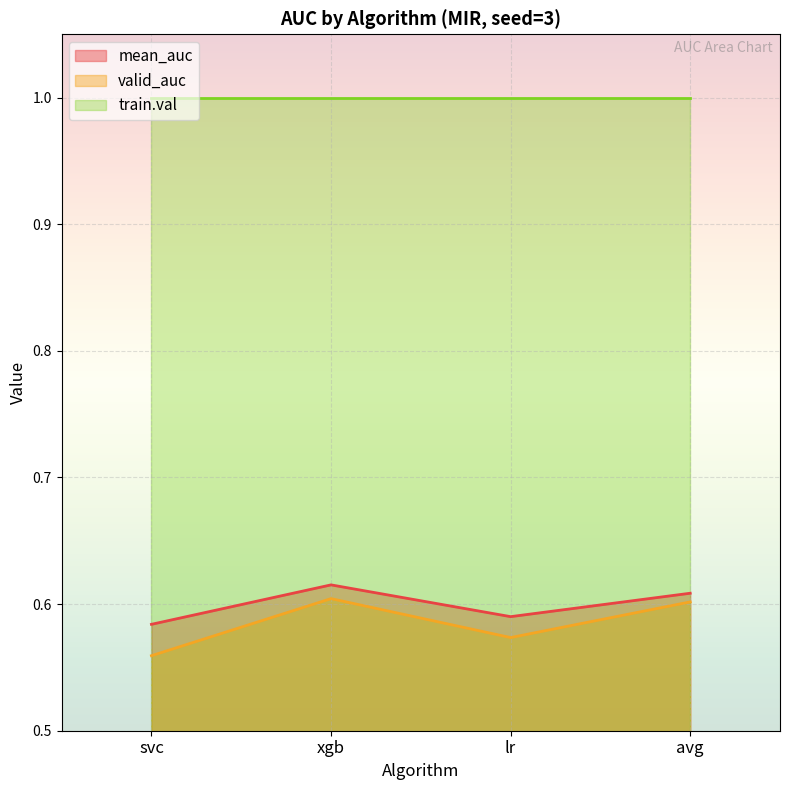

What is the label of the 4th point from the left?

avg